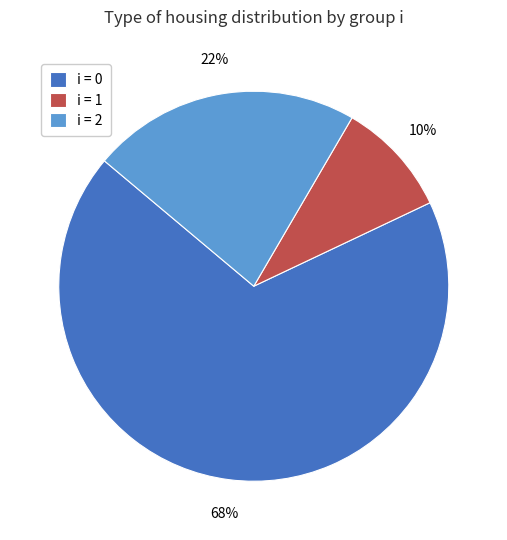

Is there a majority slice in this chart?

Yes